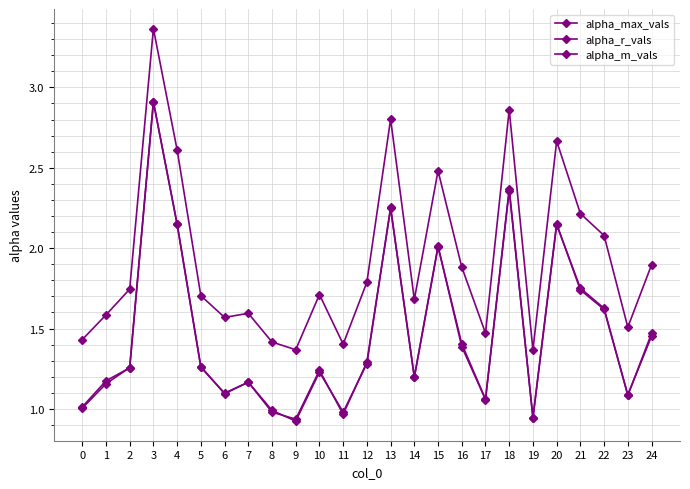

How many series are shown in this chart?

3